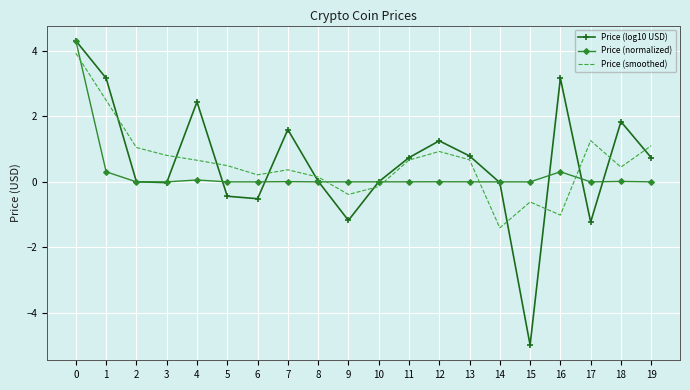

What is the maximum value for Price (normalized)?

4.3